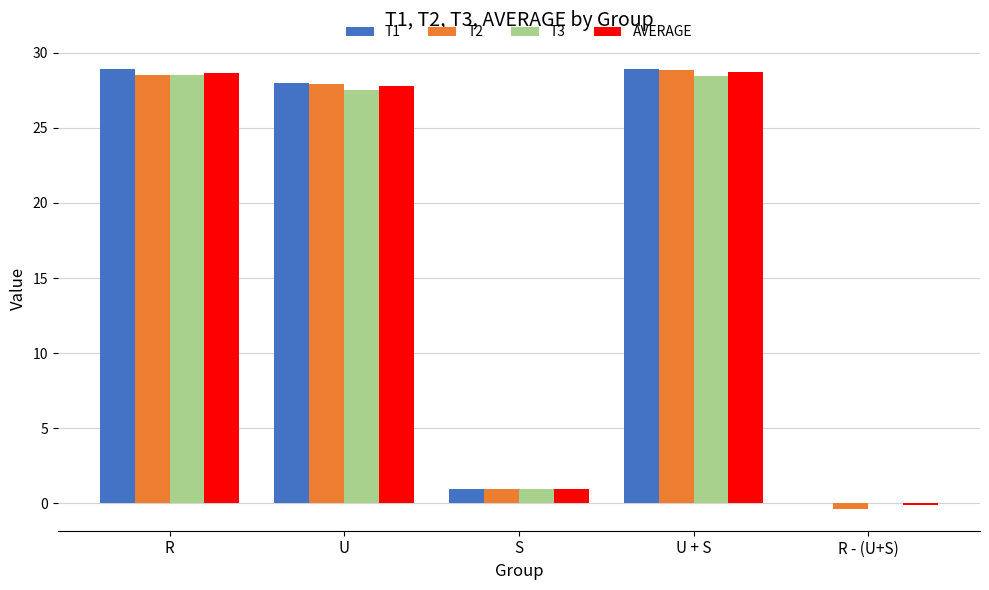

What is the maximum value for T1?

28.9